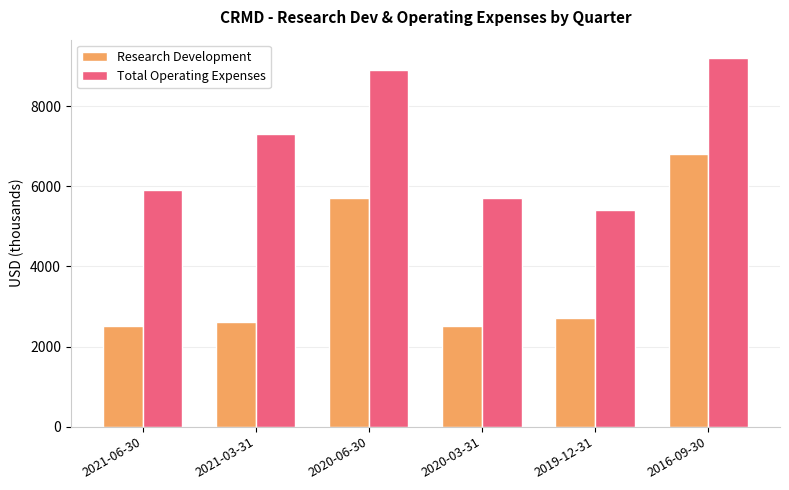

How many bars are there in each group?

2